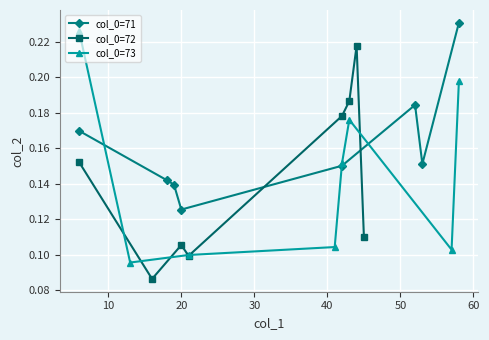

Is the value of col_0=73 at 70 greater than the value of col_0=71 at 40?

Yes